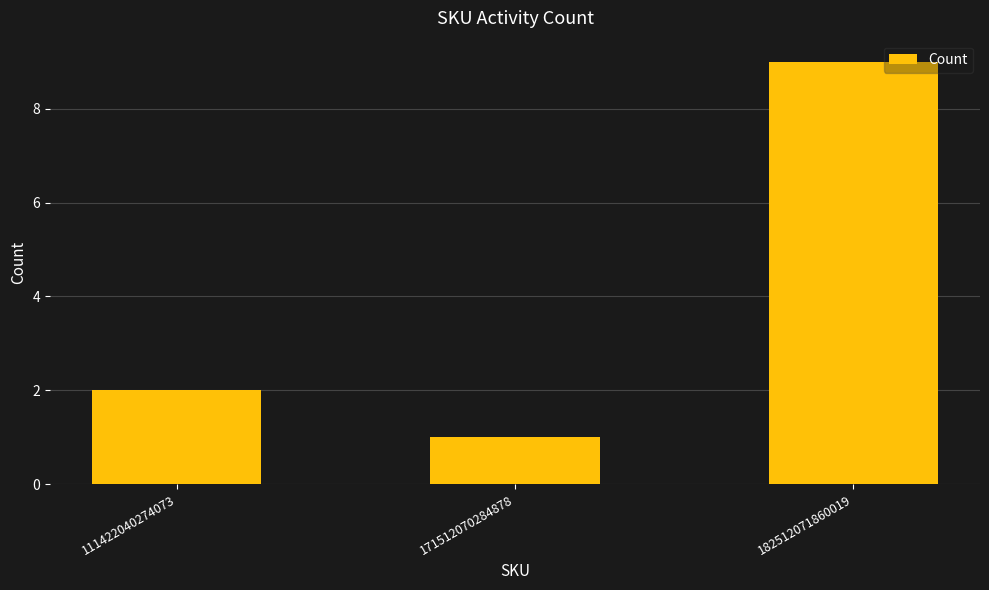

Reading left to right, what are all the values shown in this chart?

2	1	9